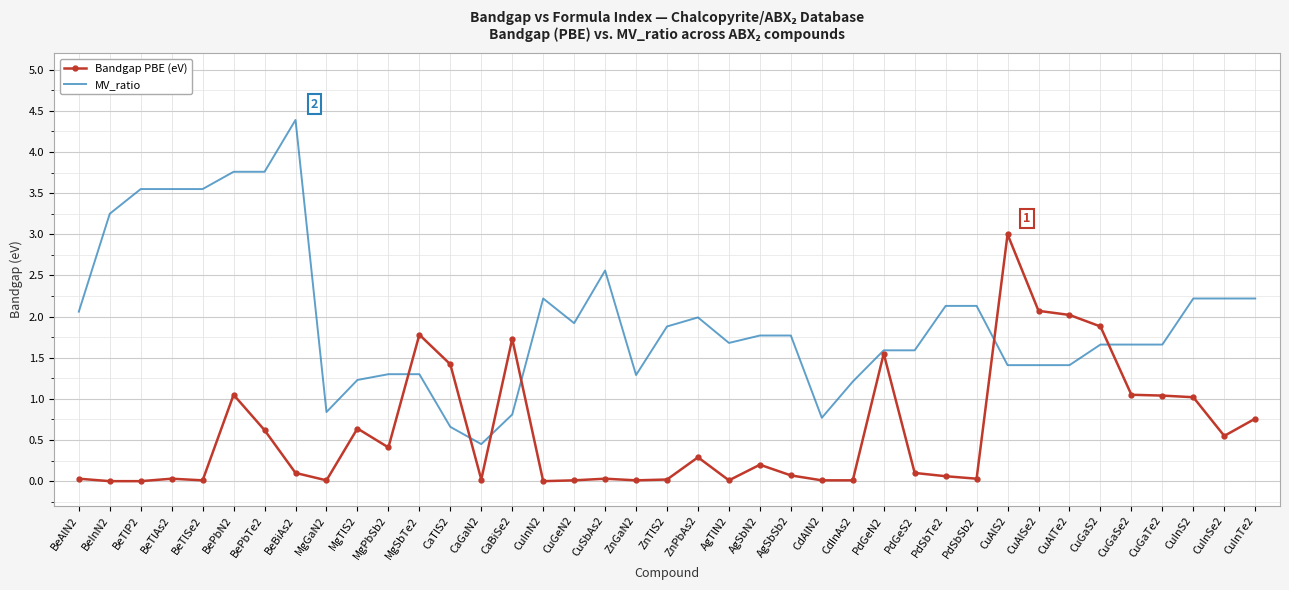

Is the value of Bandgap PBE (eV) at PdGeN2 greater than the value of MV_ratio at ZnPbAs2?

No